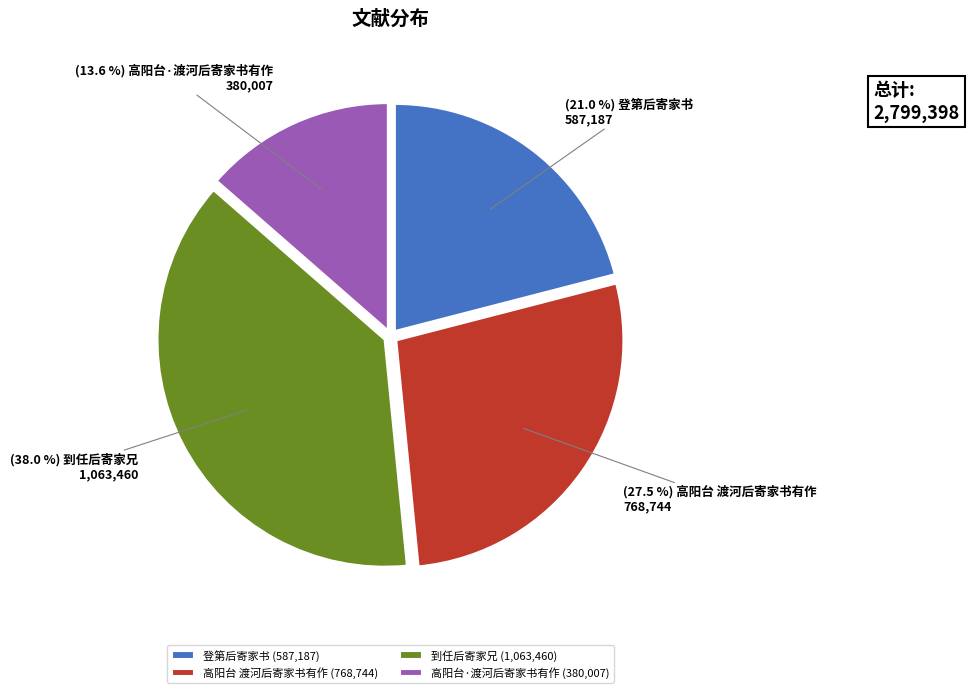

Rank the categories by value from highest to lowest.

到任后寄家兄, 高阳台 渡河后寄家书有作, 登第后寄家书, 高阳台·渡河后寄家书有作